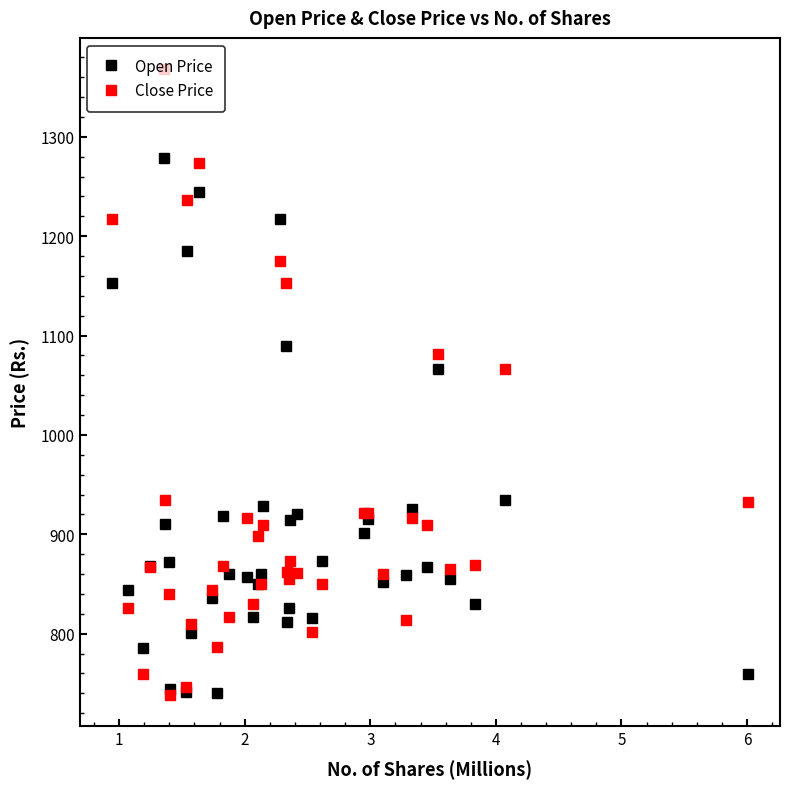

How many categories are shown in the chart?

40